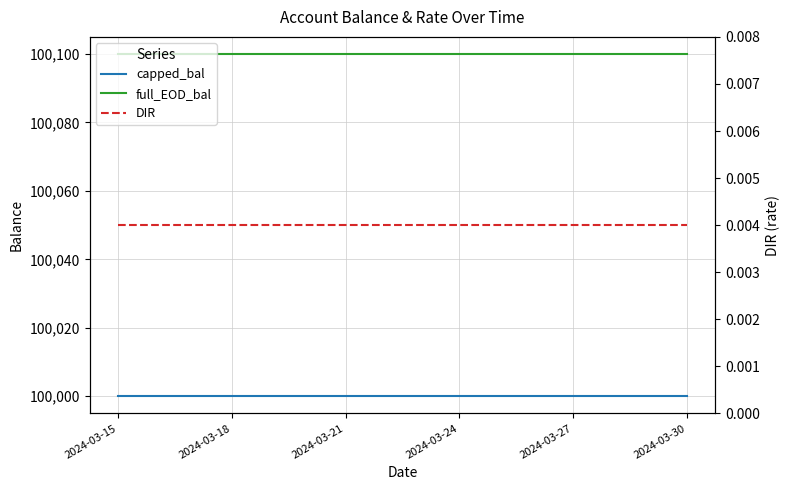

Which has a higher value, 10 or 15?

10